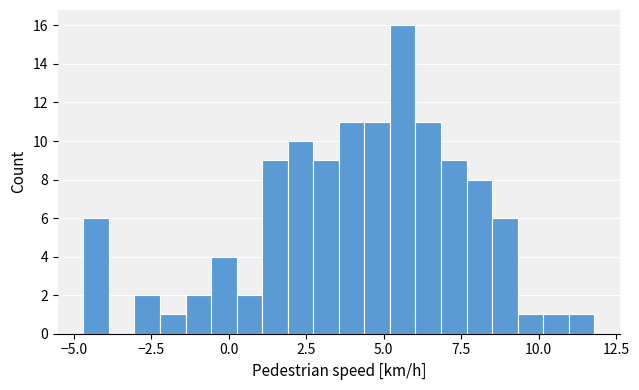

Read against the x-axis, roughly where is the centre of the tallest bar?

5.5